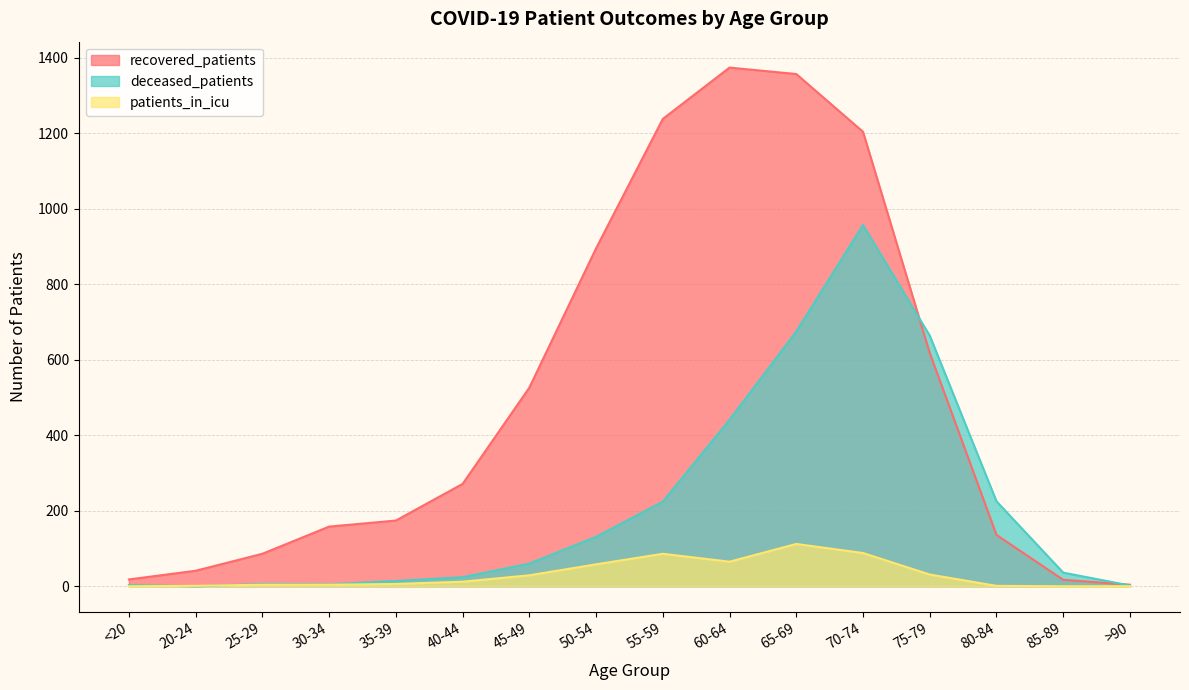

Rank the series by their average value, from lowest to highest.

patients_in_icu, deceased_patients, recovered_patients